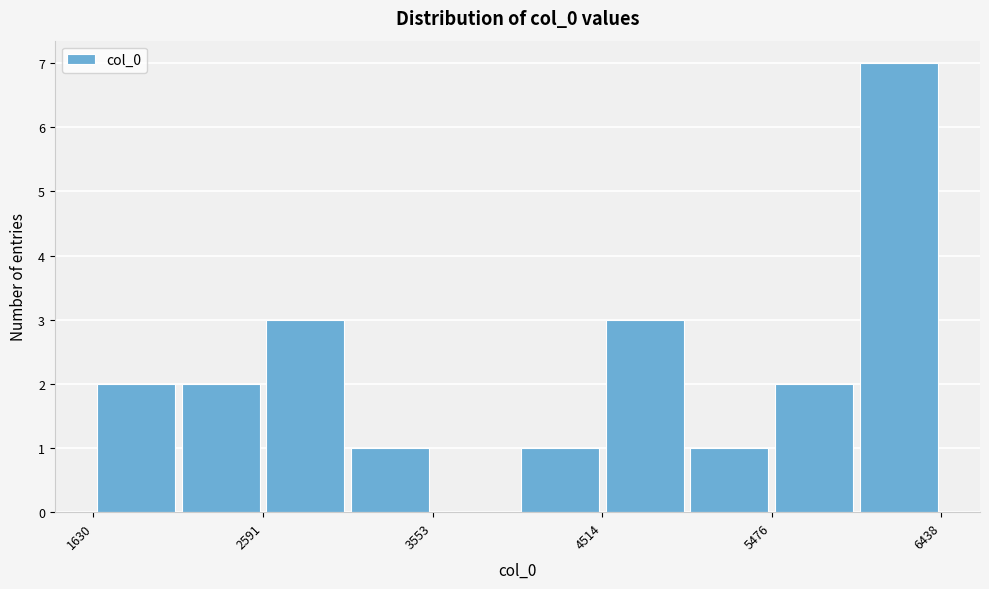

Over which range of the x-axis is the bar tallest?

6000 to 6400